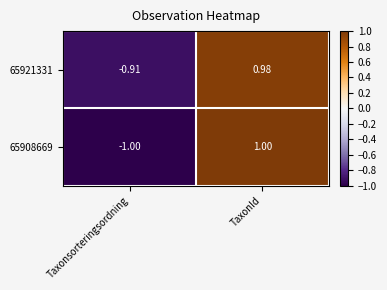

Which series has the widest spread of values?

65908669